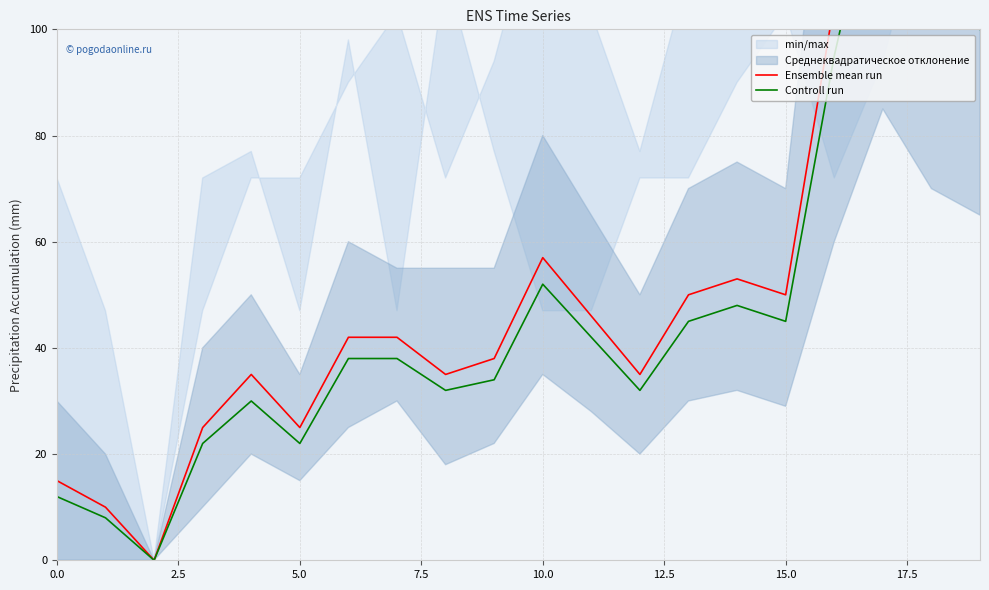

Which series has the largest range (max minus min)?

Ensemble mean run